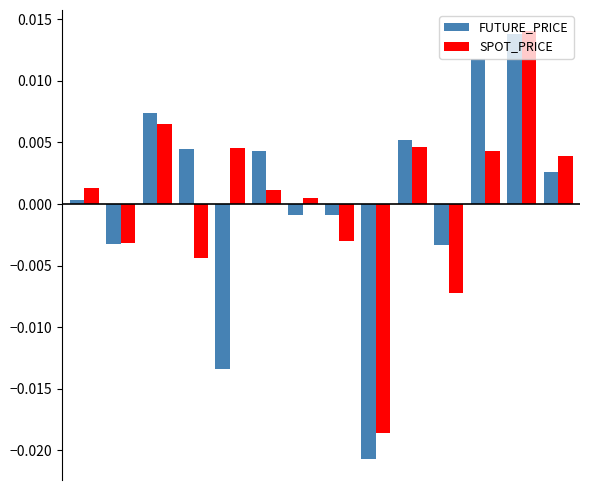

How many data points in FUTURE_PRICE are above 0?

8